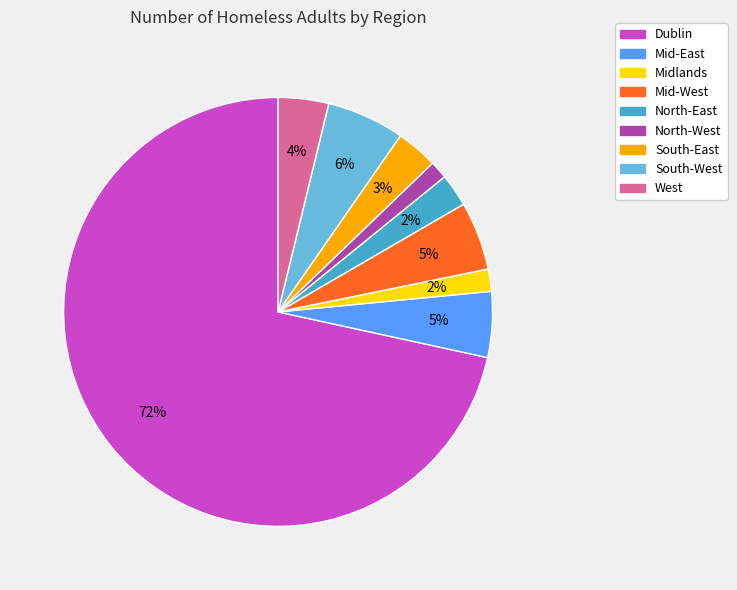

To the nearest percent, what is the average slice percentage?

11%